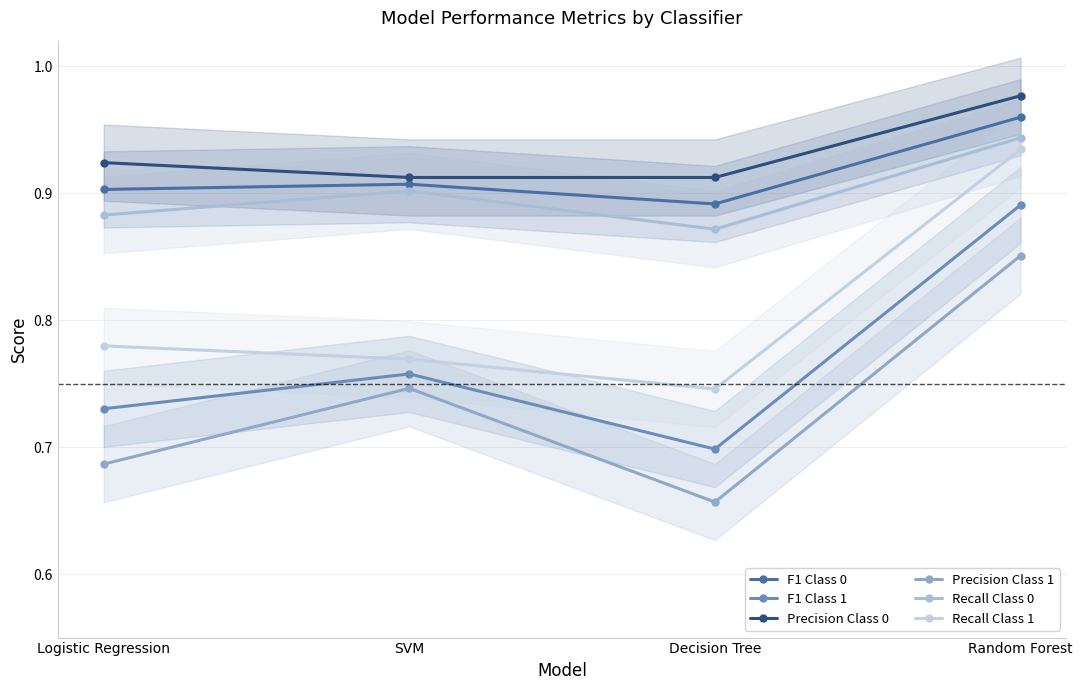

True or false: F1 Class 0 and Precision Class 0 cross at least once.

False